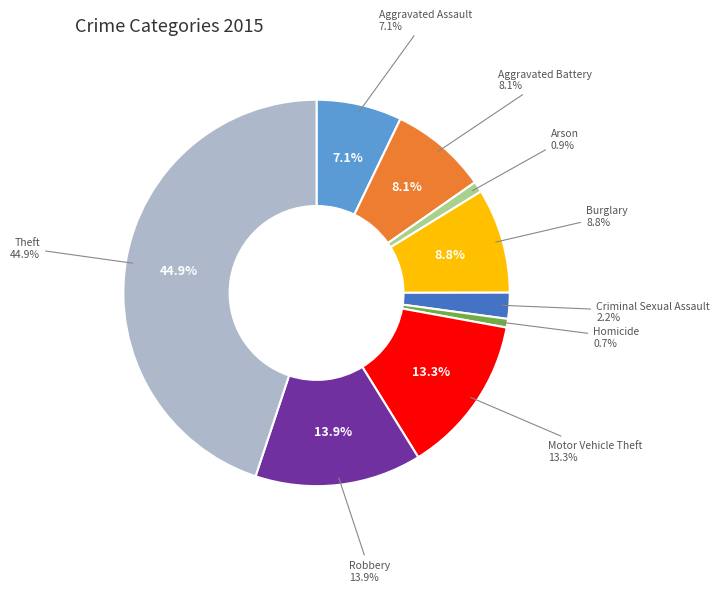

Does any single category account for the majority?

No